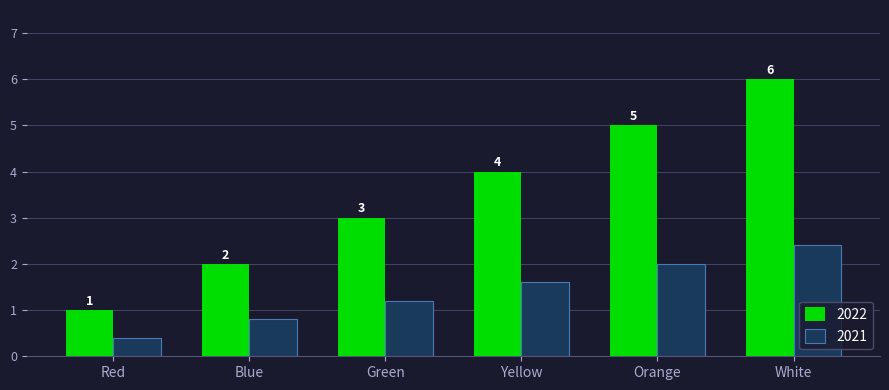

Which label corresponds to the largest value in the chart?

White